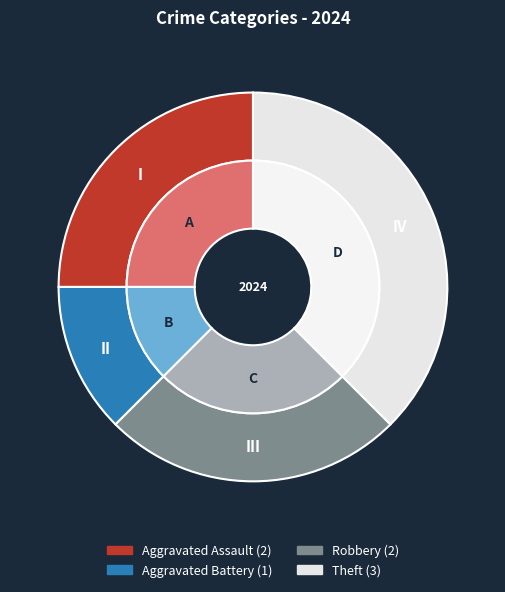

Is Theft the majority of the pie?

No